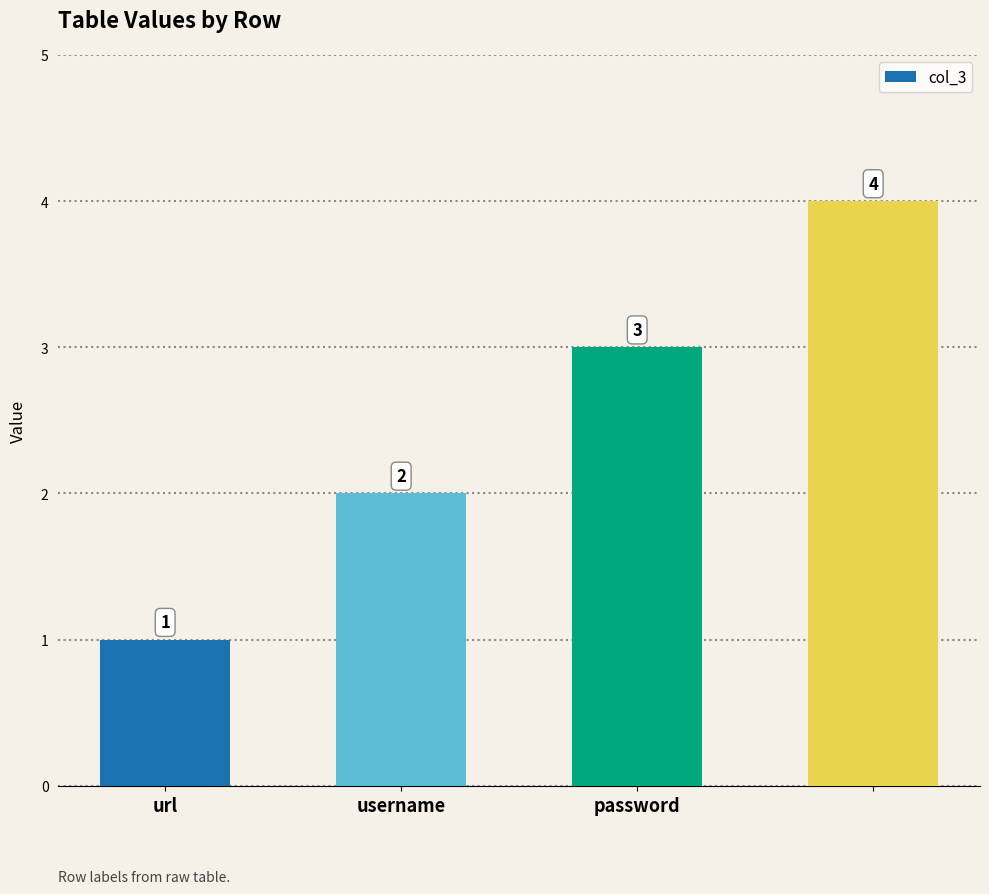

How many values are below 3?

2